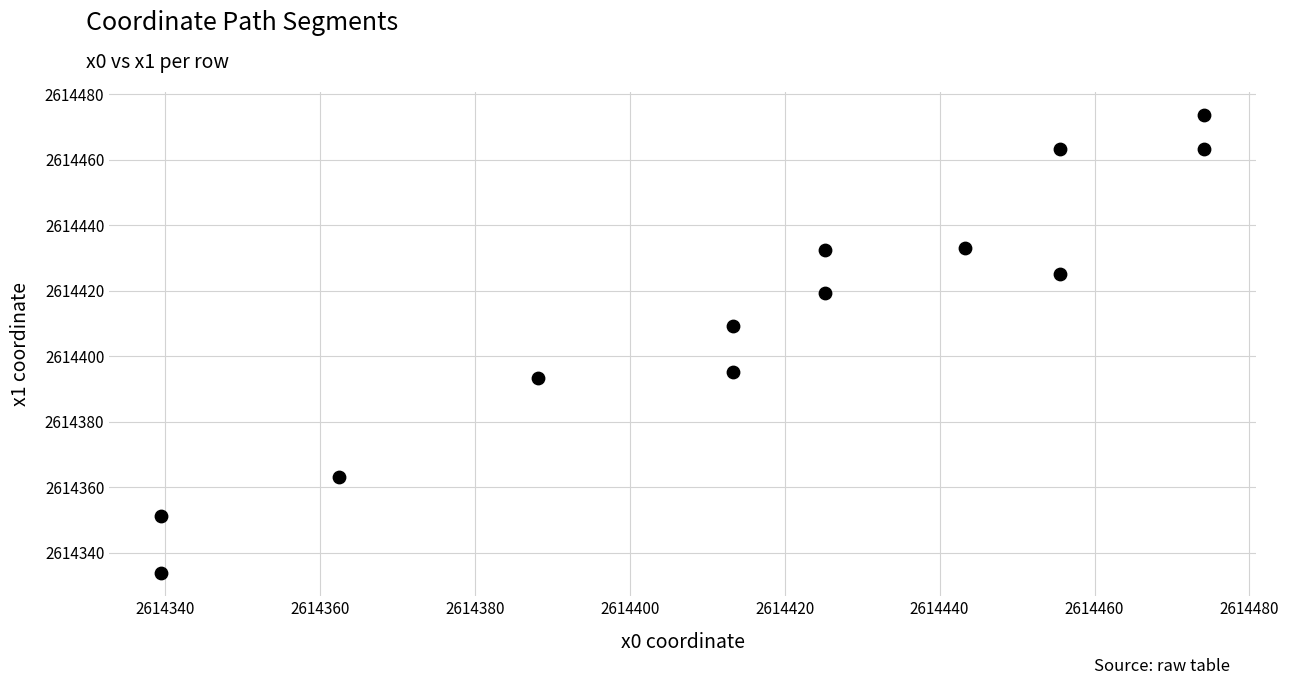

What is the range of Y values (max minus min)?

139.9